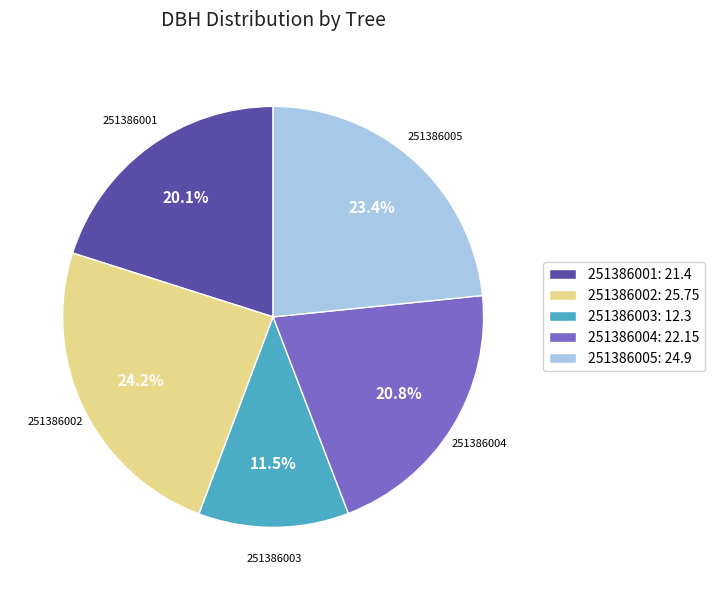

How many segments does this pie chart have?

5